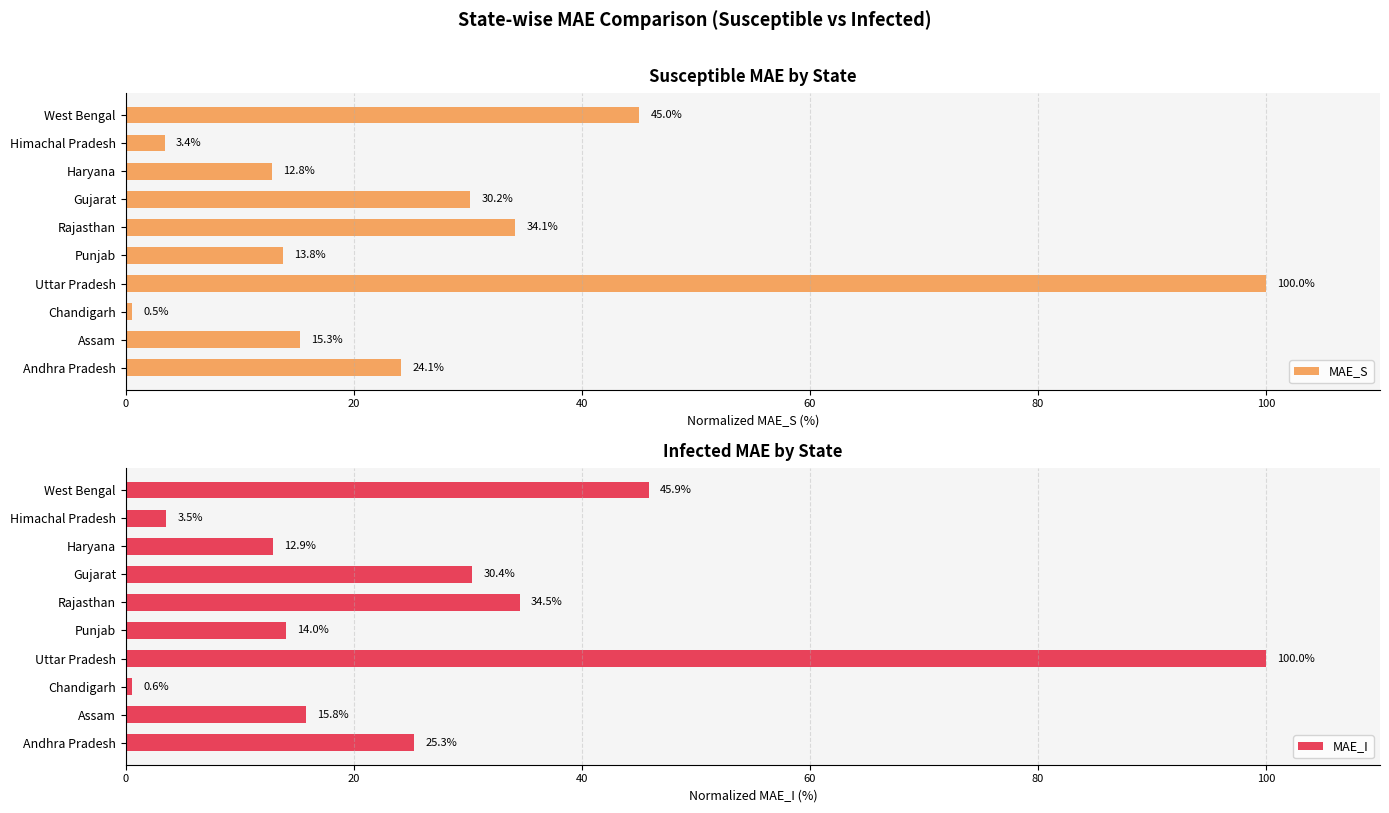

True or false: MAE_I has a value of 22.6 at Haryana.

False